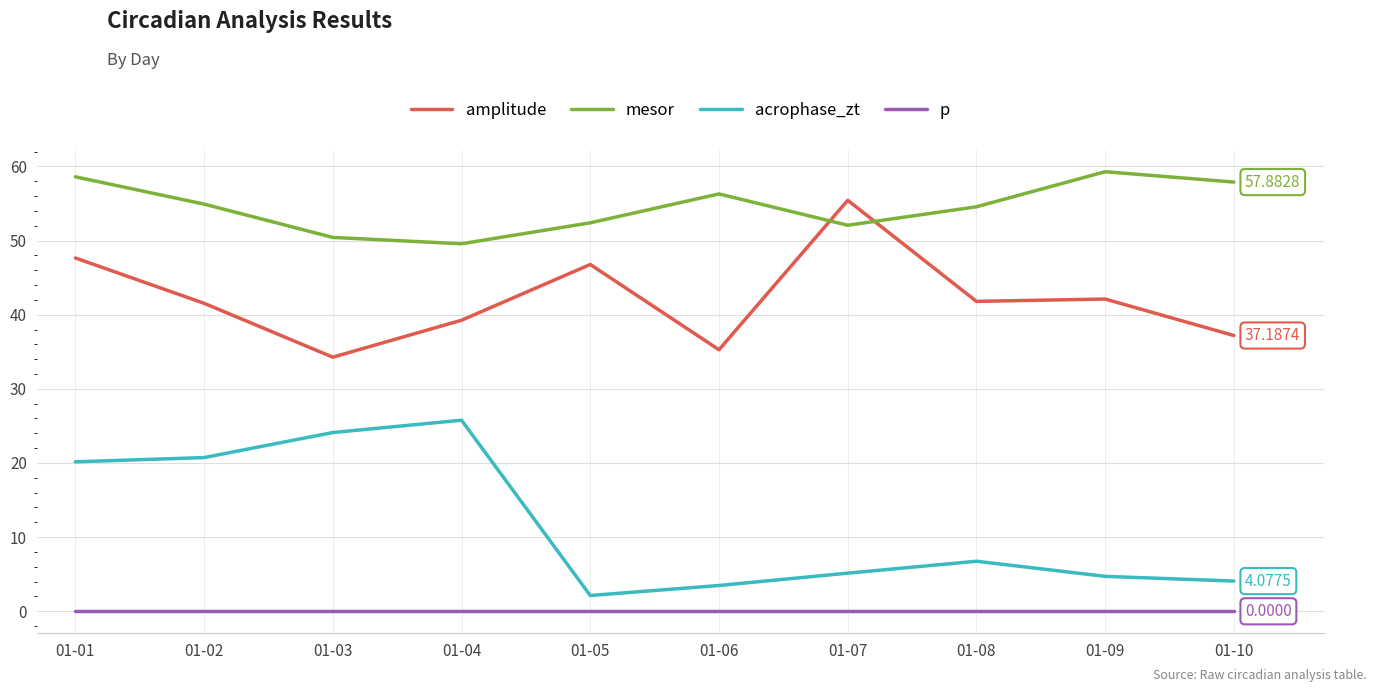

True or false: p and mesor intersect in this chart.

False